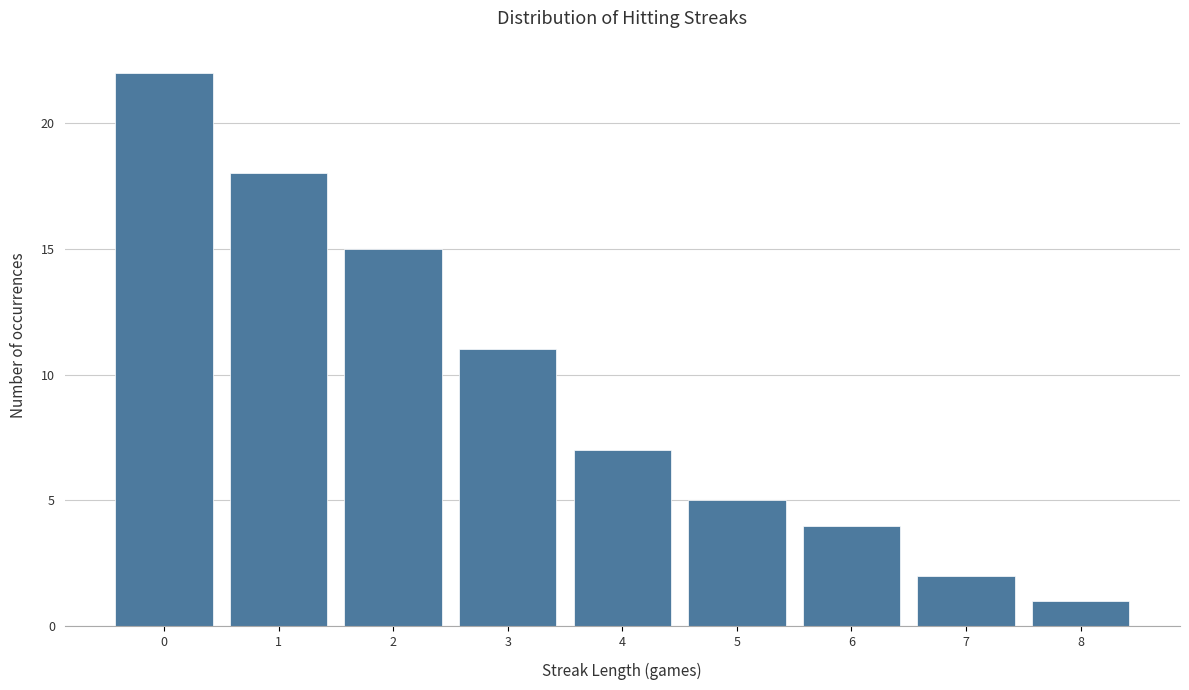

Reading left to right, extract all data points from this chart.

22	18	15	11	7	5	4	2	1